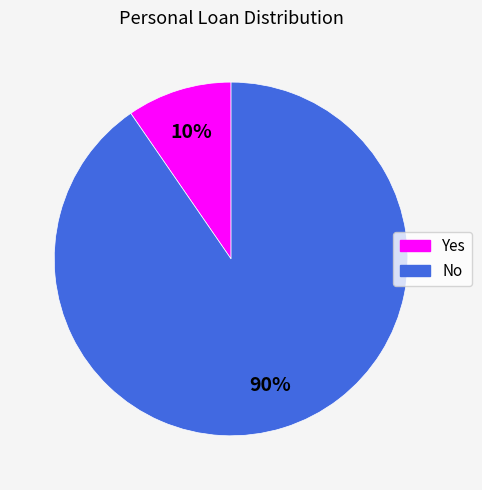

Do No and Yes together represent more than half of the pie?

Yes